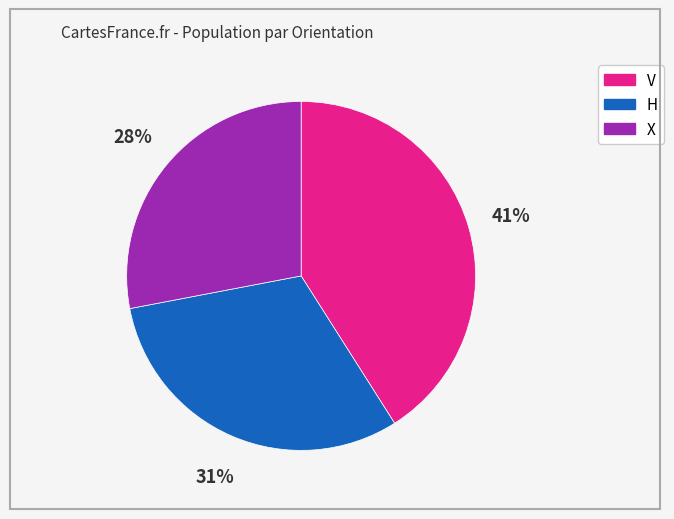

What percentage is the X slice, to the nearest percent?

28%